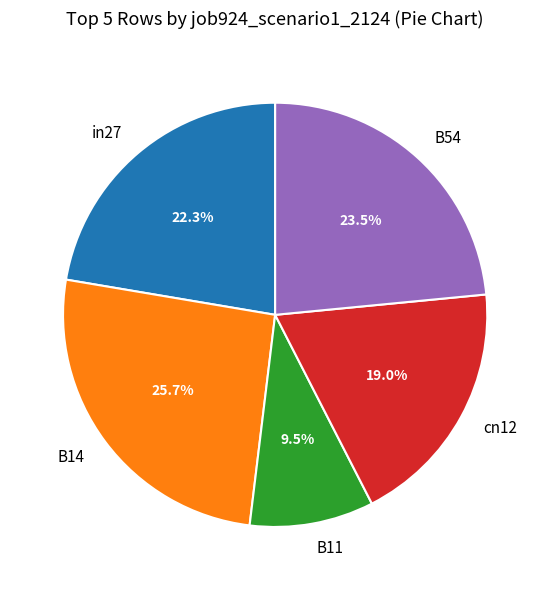

How many slices are in this pie chart?

5